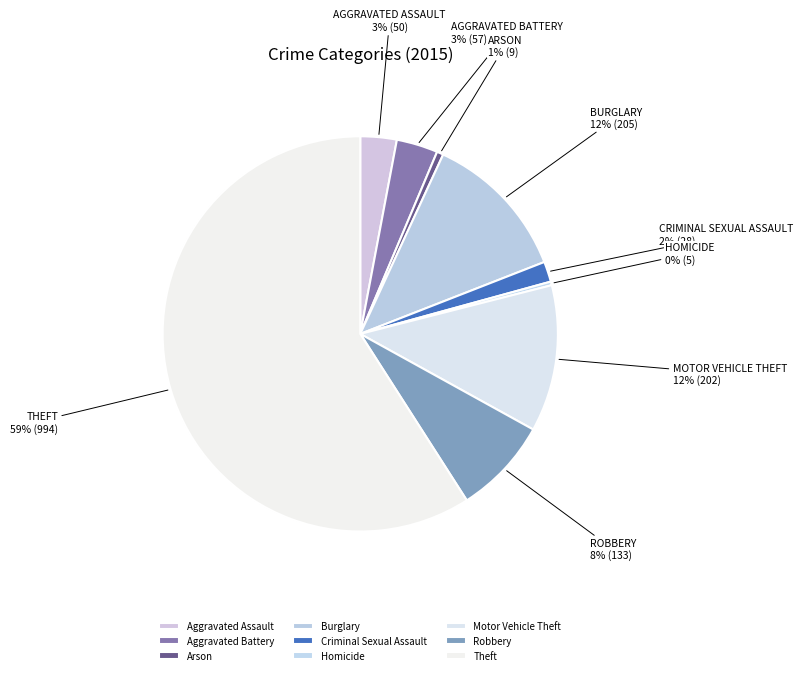

To the nearest percent, what portion does Theft represent?

59%